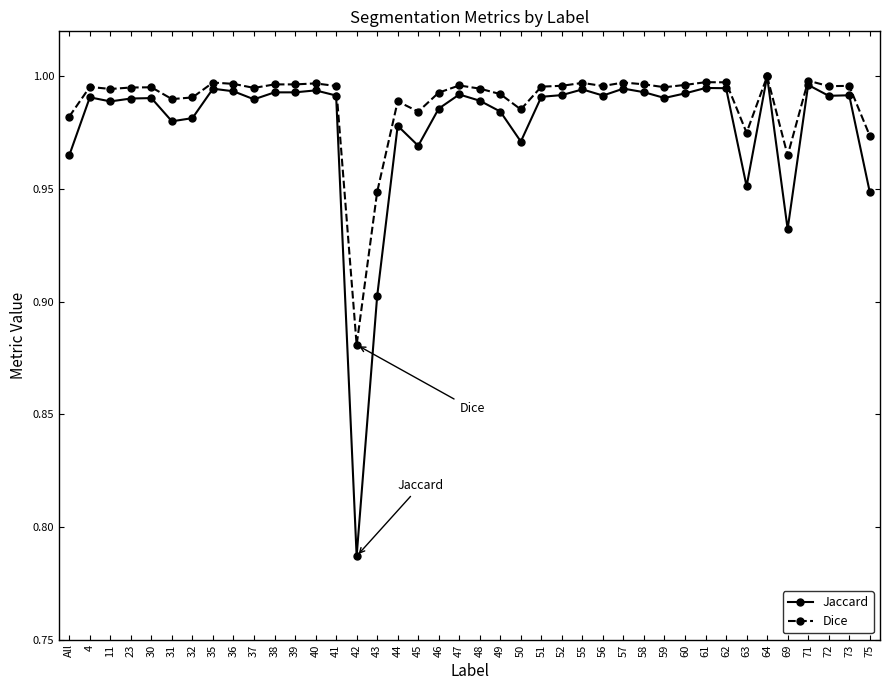

What is the label of the 15th point from the left?

42